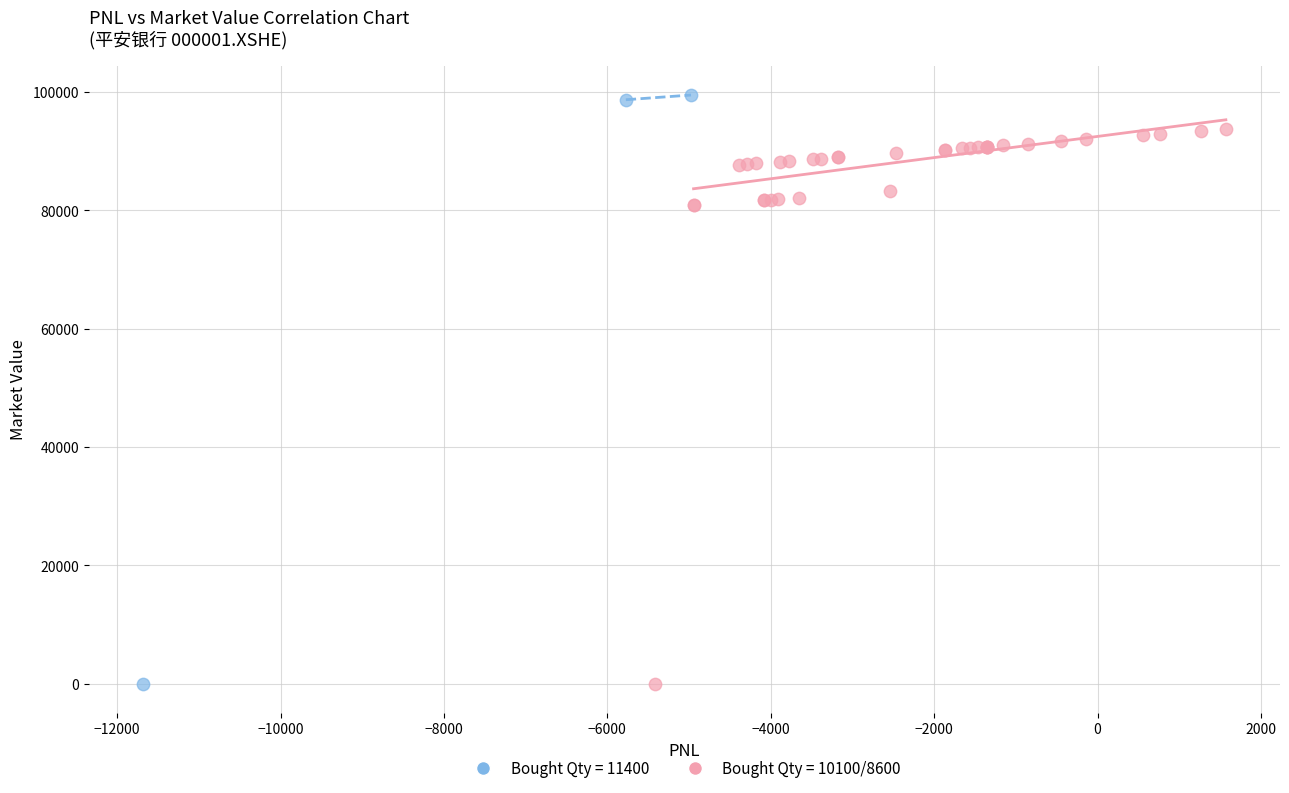

Which series contains the highest Y value?

Bought Qty = 11400